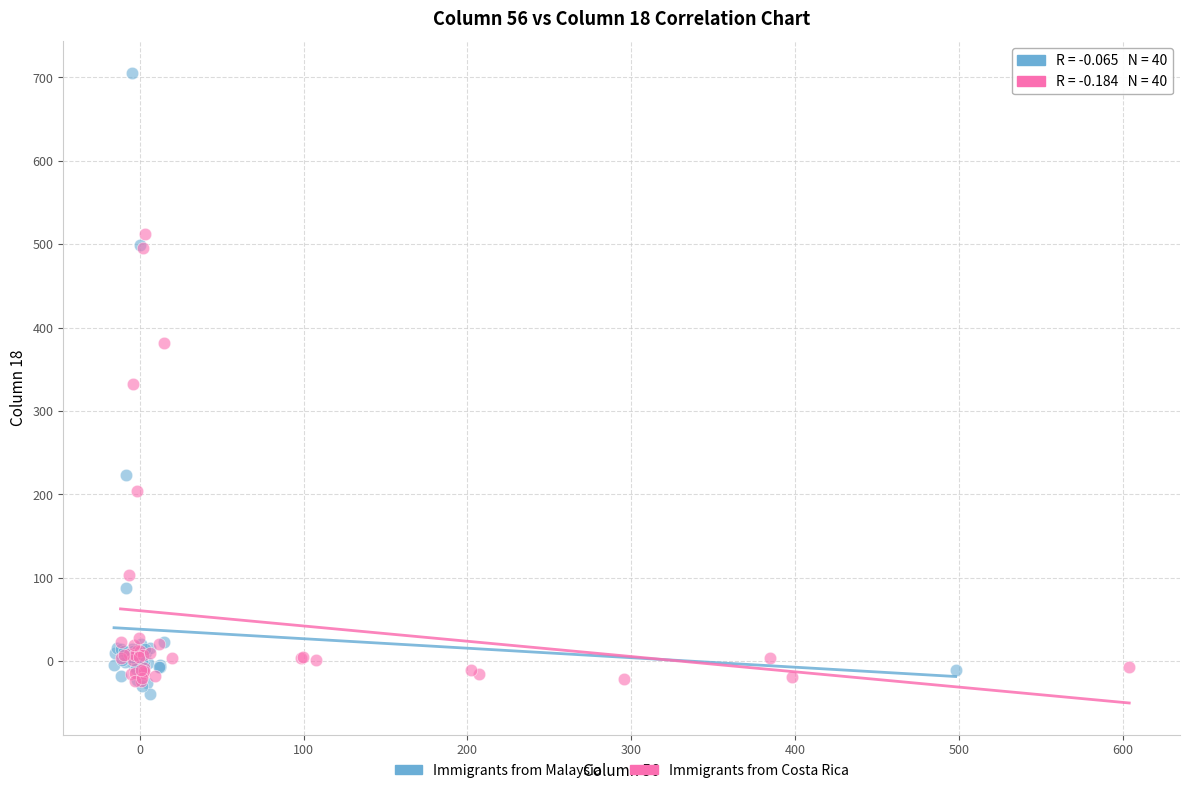

Which series reaches the maximum Y coordinate?

Immigrants from Malaysia